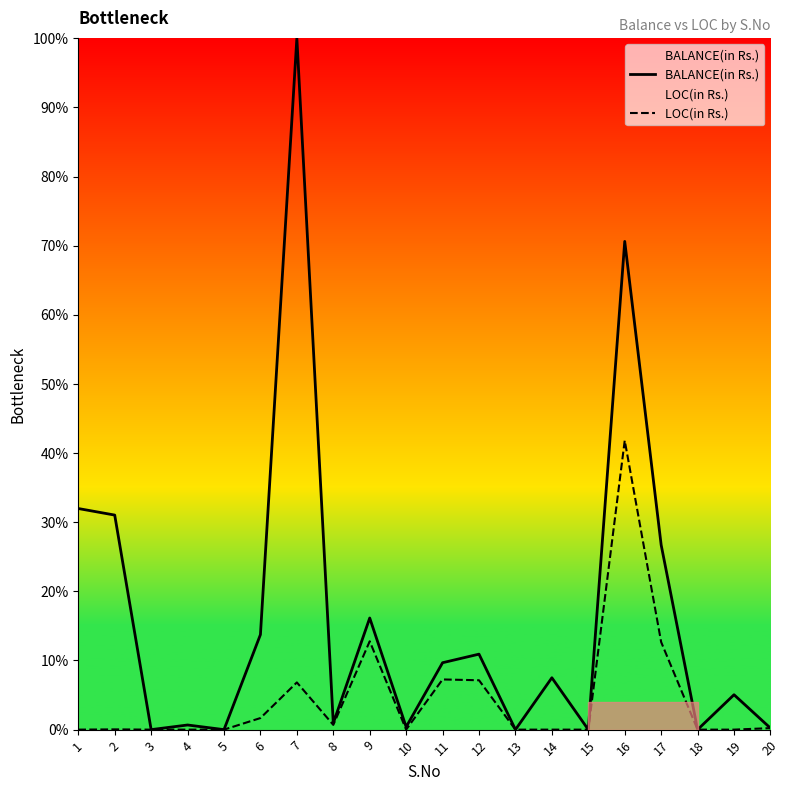

Reading left to right, list all the values displayed in this chart.

BALANCE(in Rs.): 1=32.0	2=31.0	3=0.0	4=0.7	5=0.0	6=13.7	7=100.0	8=0.9	9=16.1	10=0.4	11=9.7	12=10.9	13=0.0	14=7.5	15=0.0	16=70.6	17=26.7	18=0.0	19=5.0	20=0.2
LOC(in Rs.): 1=0.0	2=0.0	3=0.0	4=0.0	5=0.0	6=1.7	7=6.8	8=0.7	9=12.8	10=0.0	11=7.3	12=7.1	13=0.0	14=0.0	15=0.0	16=41.8	17=12.7	18=0.0	19=0.0	20=0.2